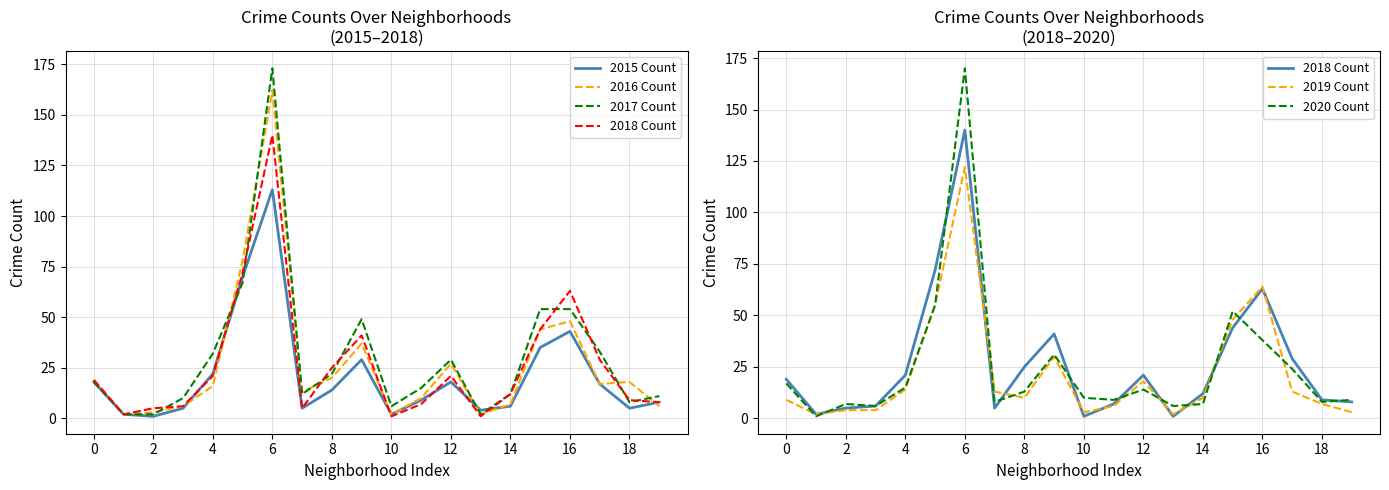

List the series in order of their peak value, lowest first.

2015 Count, 2019 Count, 2018 Count, 2016 Count, 2020 Count, 2017 Count